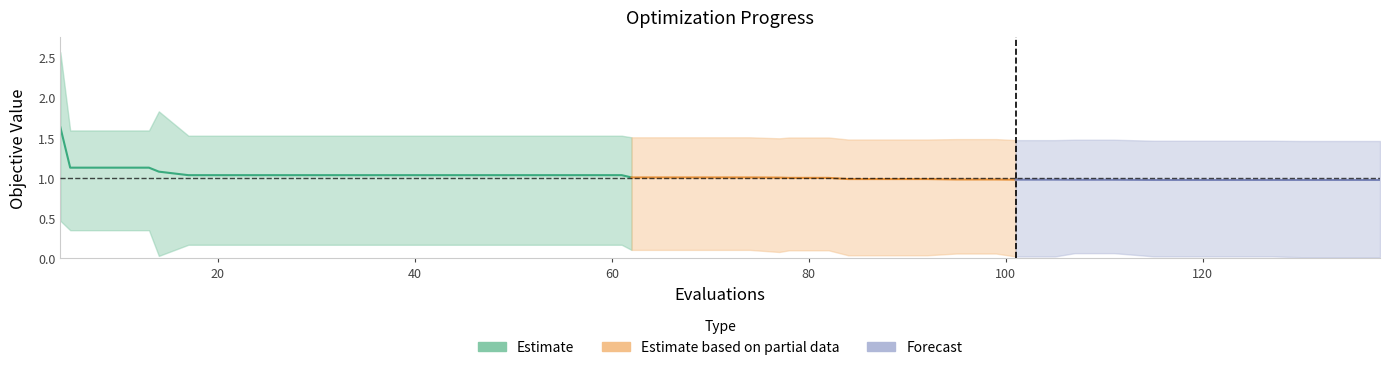

What is the difference between the second highest and second lowest values in the mean series?

0.2